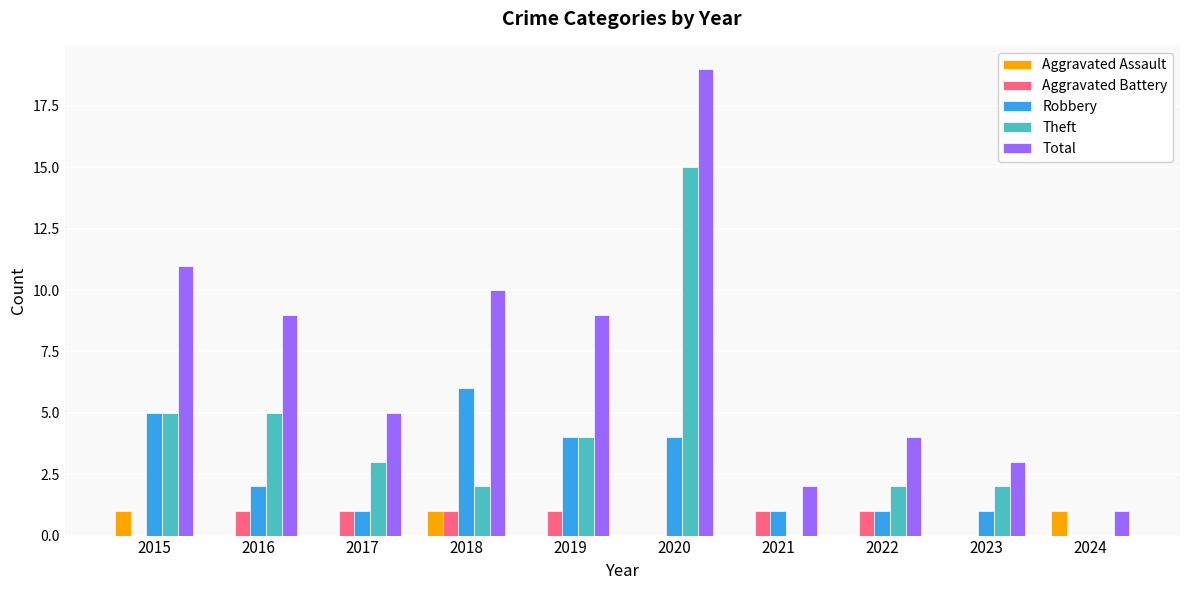

At which category is the sum across all series the highest?

2020